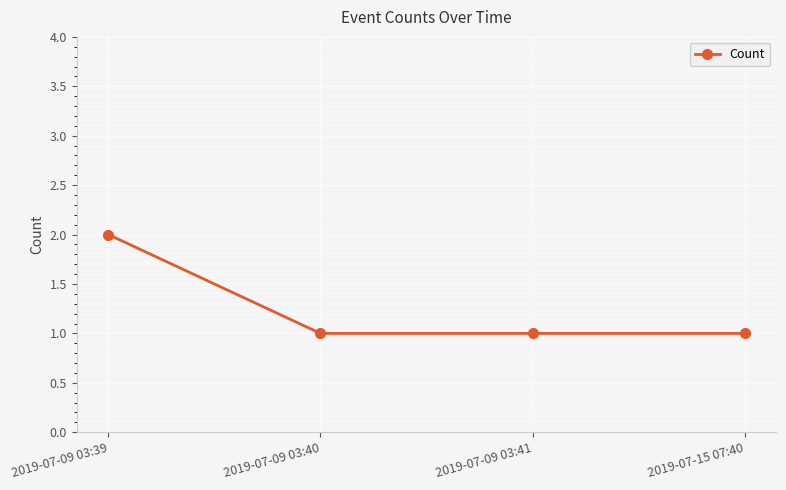

What is the label of the 1st point from the left?

2019-07-09 03:39